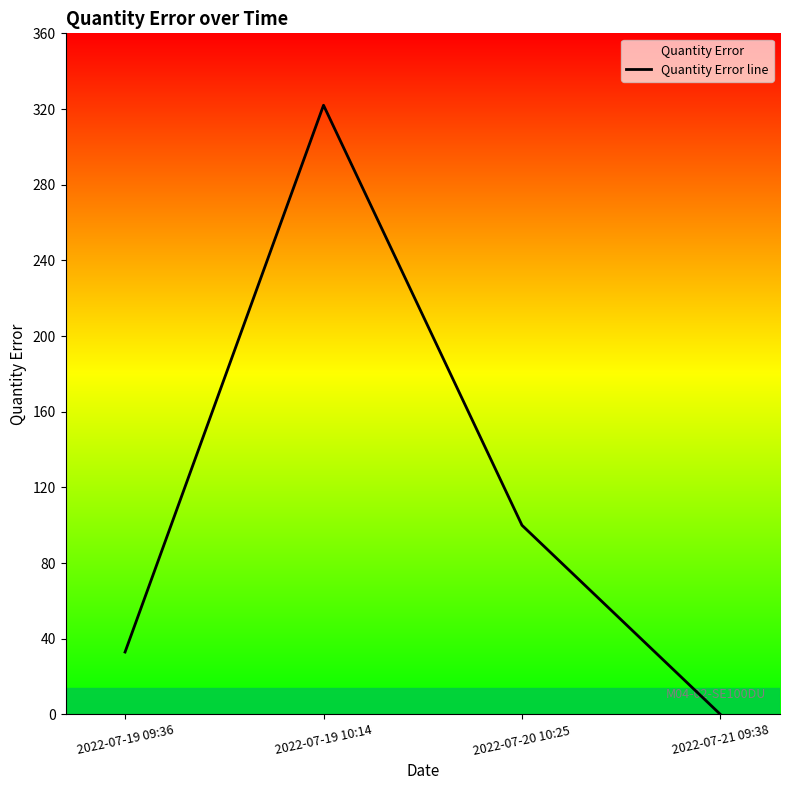

What is the change in value from 2022-07-19 10:14 to 2022-07-21 09:38?

-322